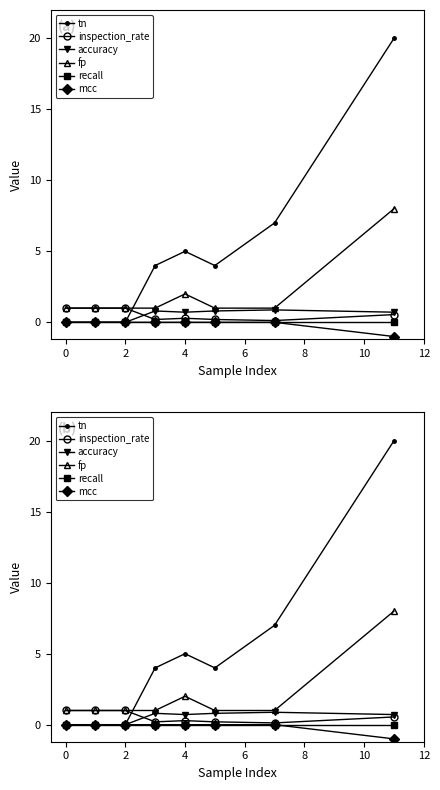

How many lines are shown in the chart?

6